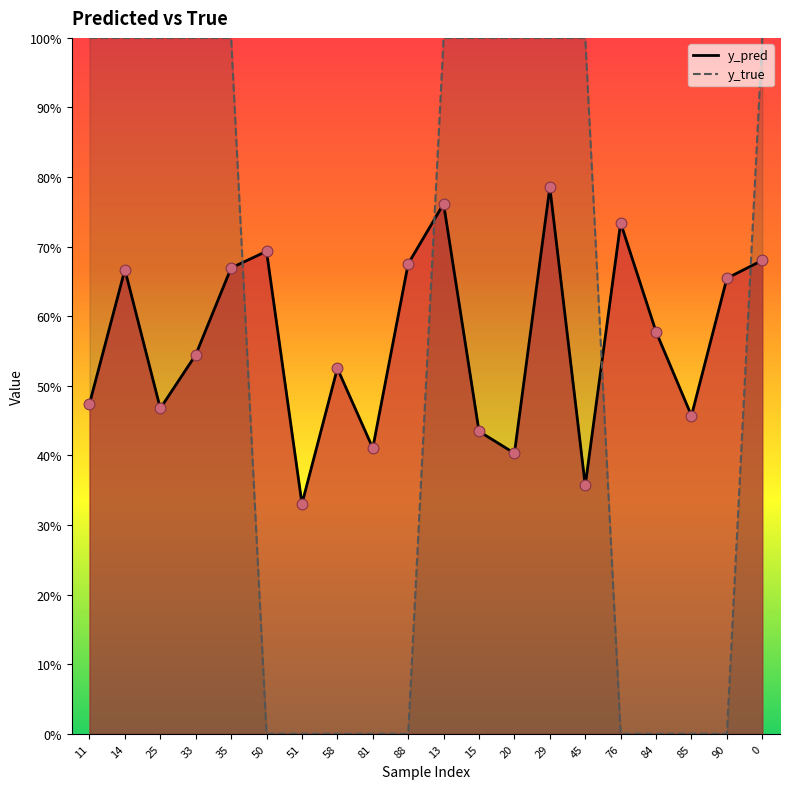

Which series has the largest total across all categories?

y_pred